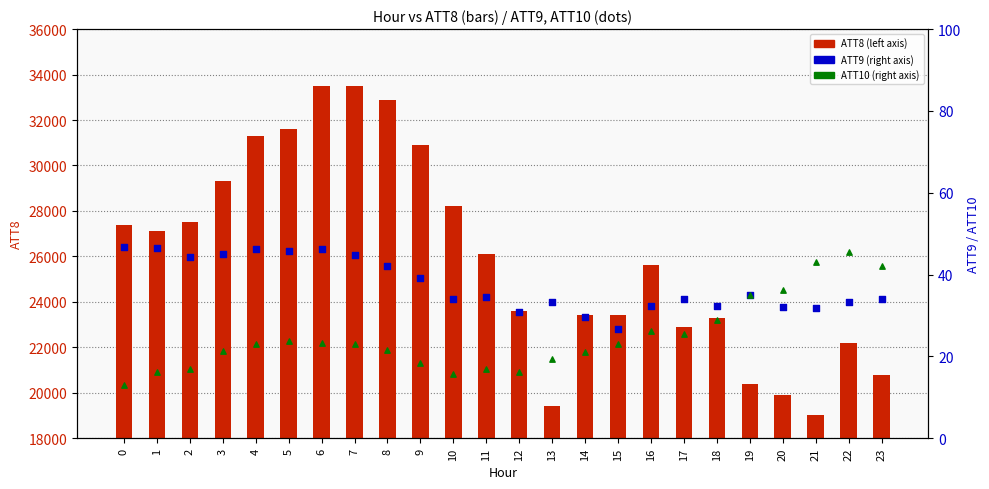

Which series has the widest spread of Y values?

ATT8